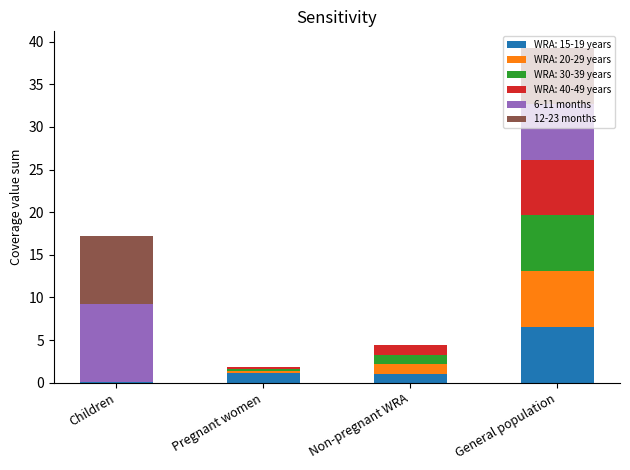

At which category is the sum across all series the highest?

General population